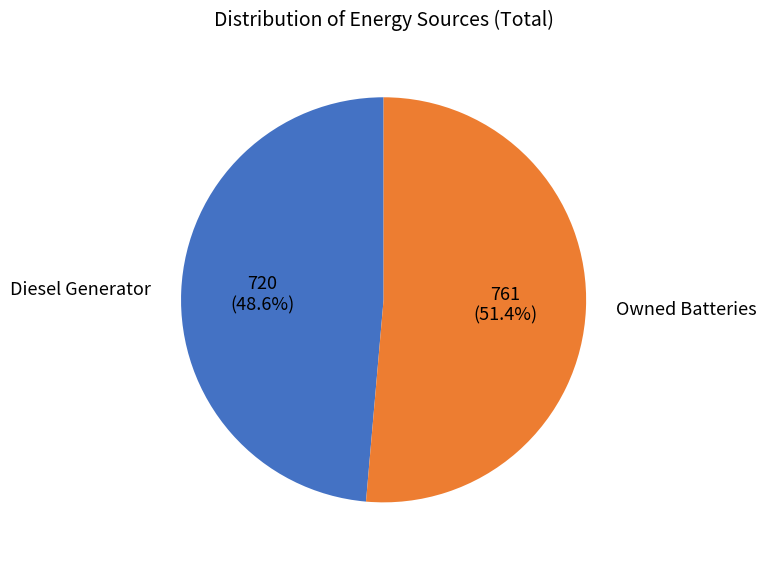

Is there a majority slice in this chart?

Yes